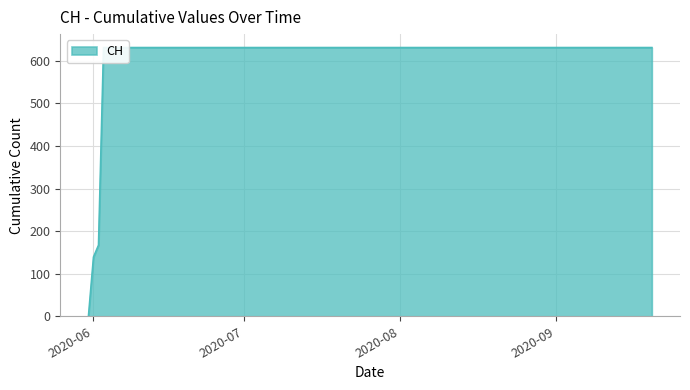

Does the chart display data point markers on the line(s)?

No